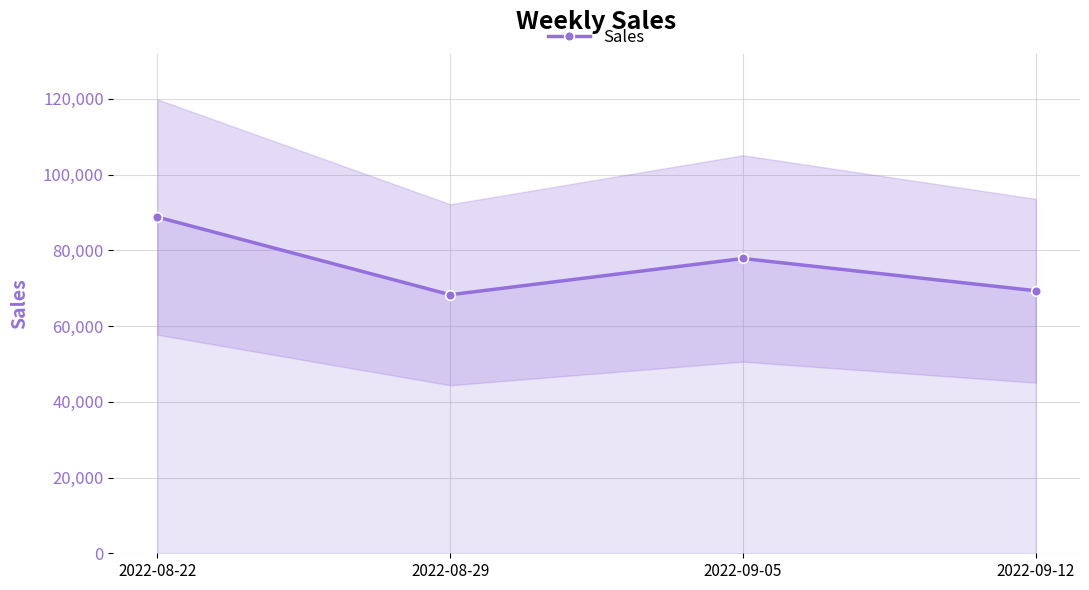

Which has a higher value, 2022-08-29 or 2022-09-12?

2022-09-12